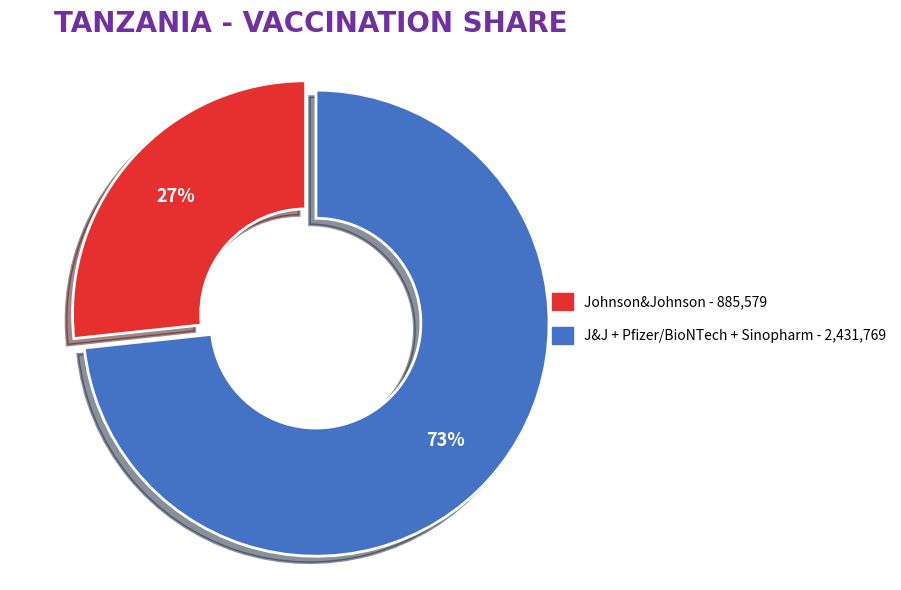

Is there any slice that represents more than half of the pie?

Yes